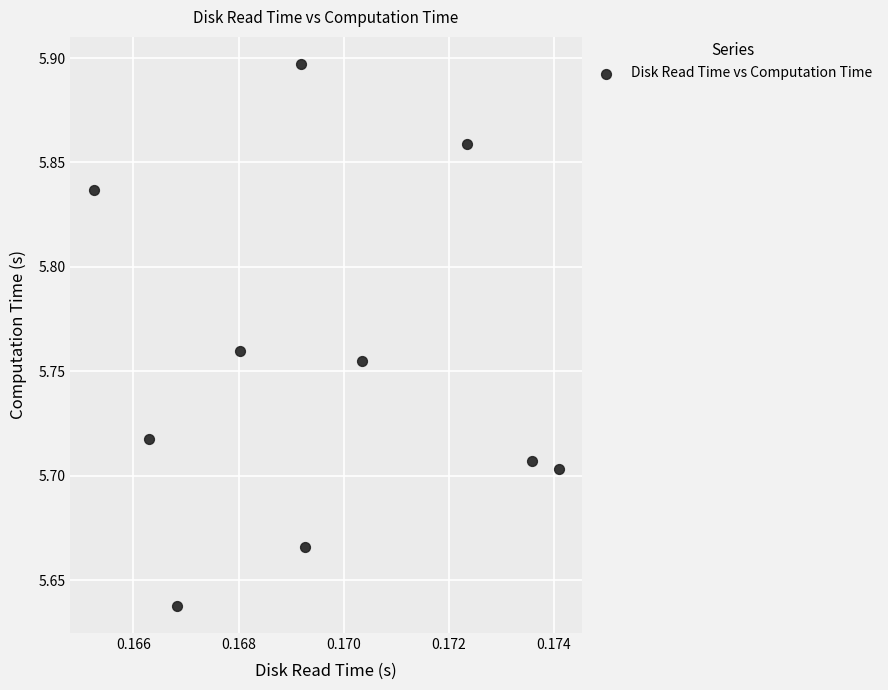

What is the range of Y values (max minus min)?

0.3